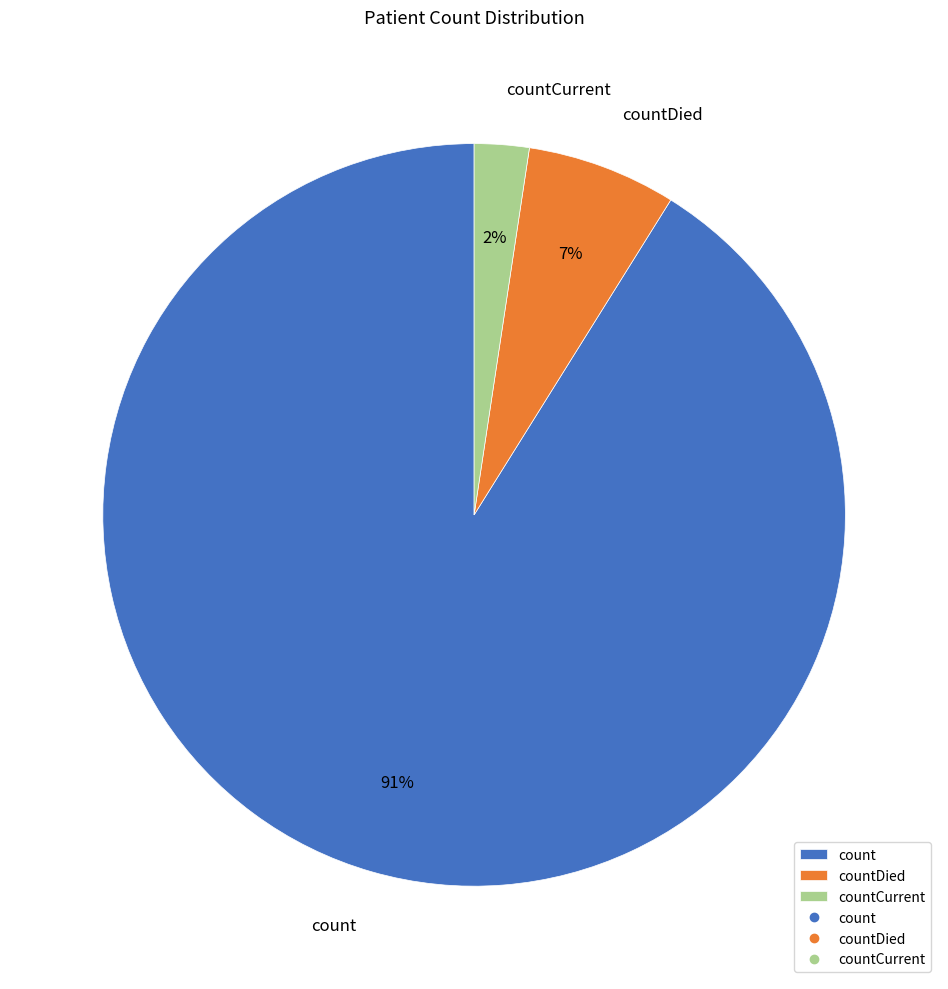

Rank the categories by value from highest to lowest.

count, countDied, countCurrent